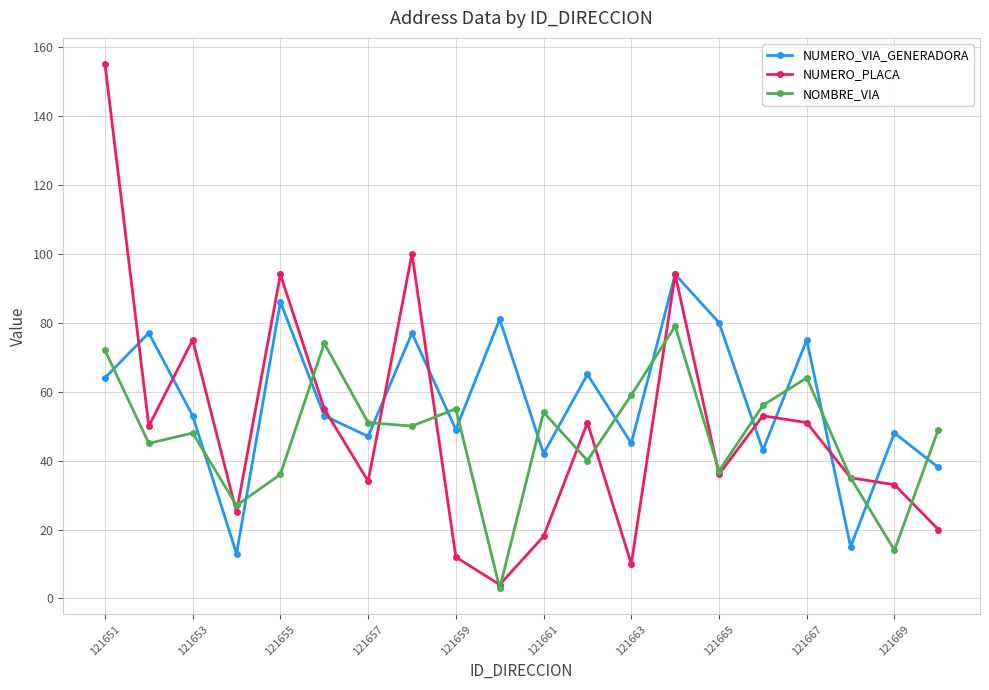

What is the value of the NOMBRE_VIA point at the 8th from the left?

50